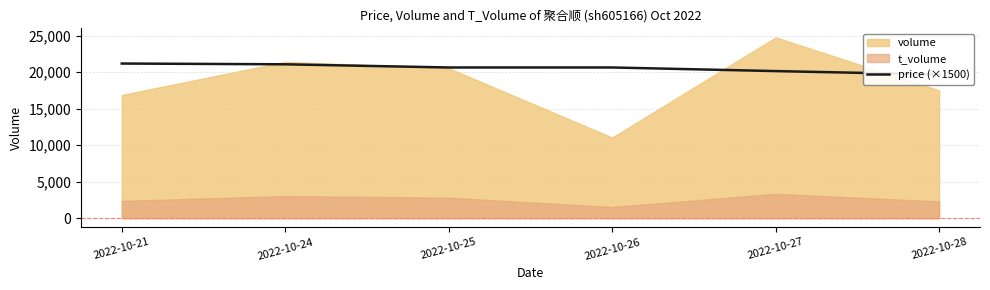

Reading left to right, what are all the values shown in this chart?

2022-10-21=21195	2022-10-24=21090	2022-10-25=20655	2022-10-26=20655	2022-10-27=20160	2022-10-28=19695